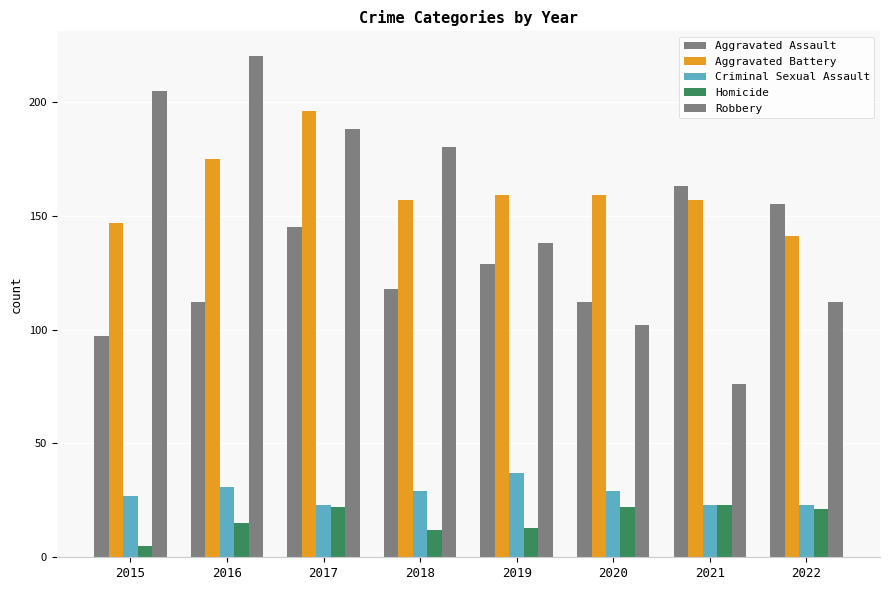

What is the difference between the second highest and second lowest values in the Aggravated Battery series?

28